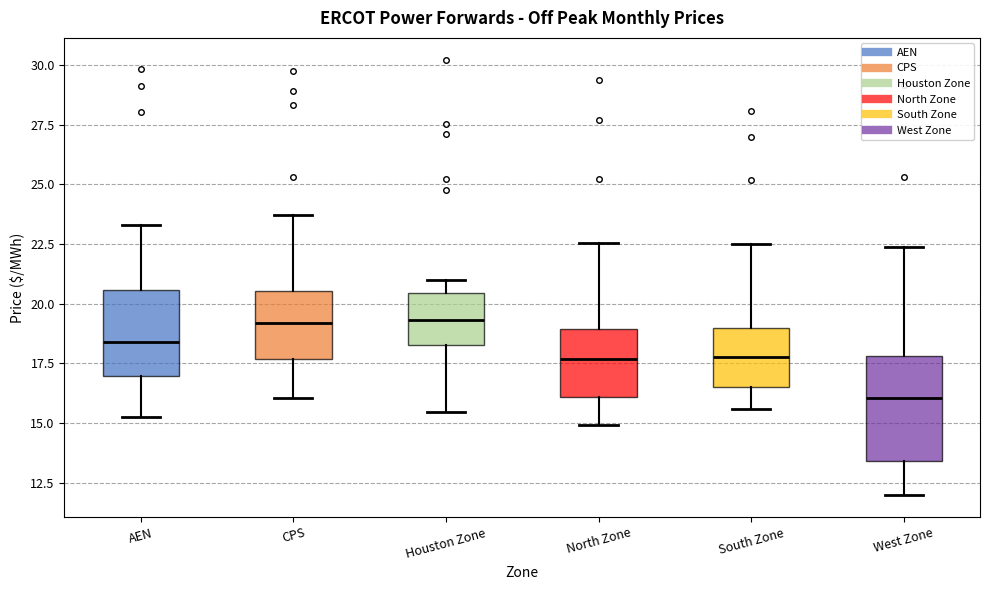

Comparing the boxes themselves (not the whiskers), which one is the tallest?

West Zone